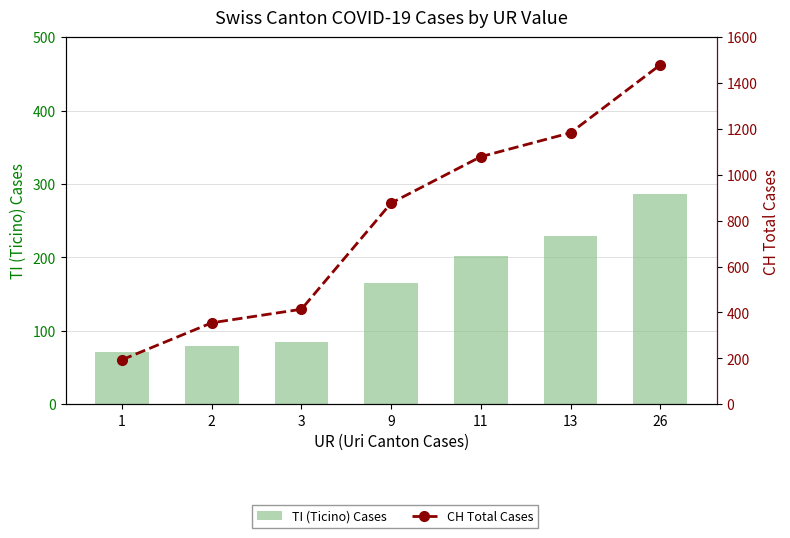

What are all the series names shown in the legend?

TI (Ticino) Cases, CH Total Cases